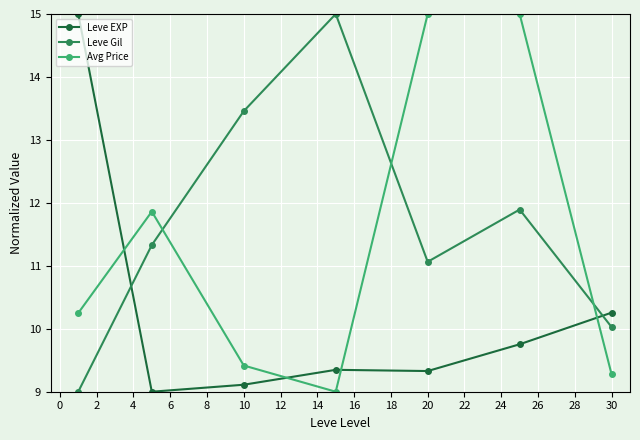

Rank the series by their average value, from highest to lowest.

Leve Gil, Avg Price, Leve EXP